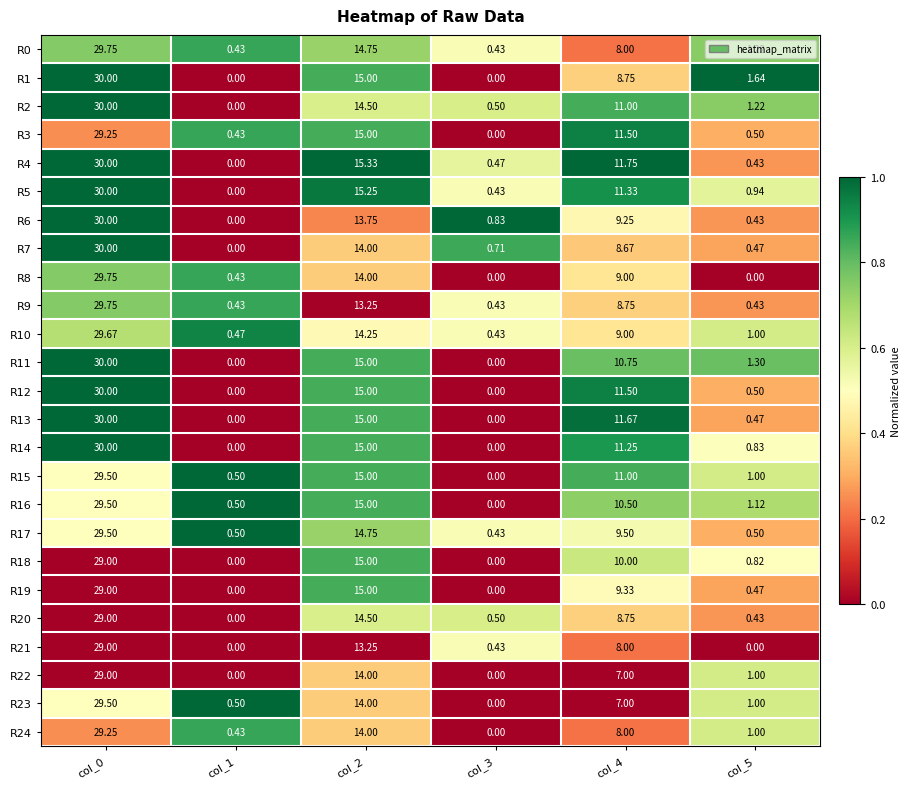

Which series has the largest total across all categories?

R4